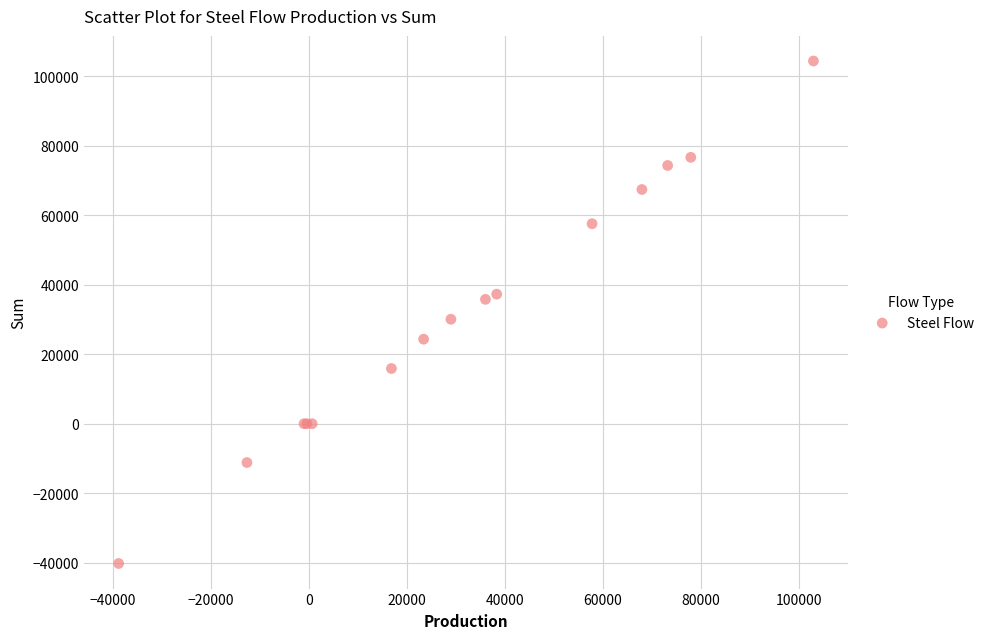

What Y value in the scatter plot is closest to 32062?

30046.8